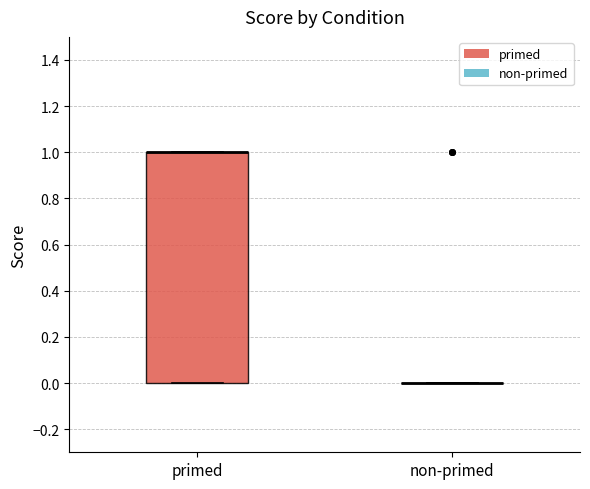

Which box is the tallest, from its lower edge to its upper edge?

primed